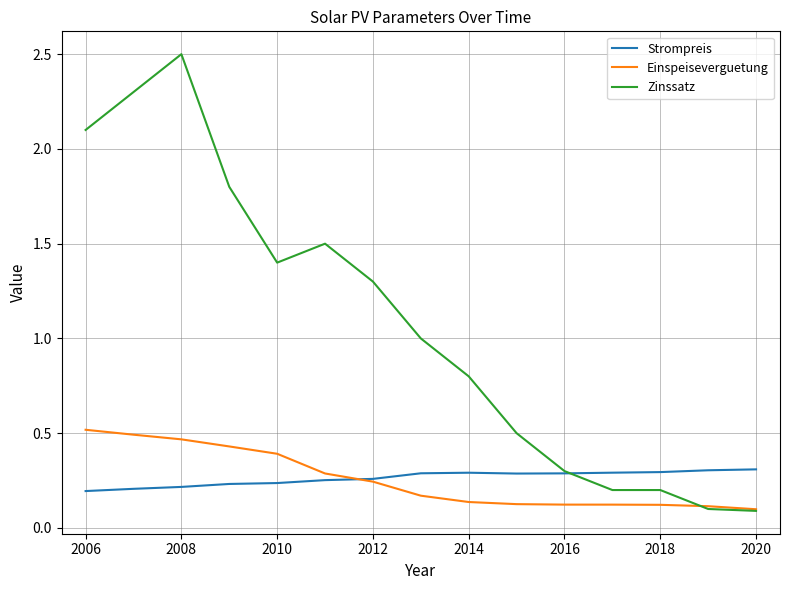

Does the chart have visible grid lines?

Yes